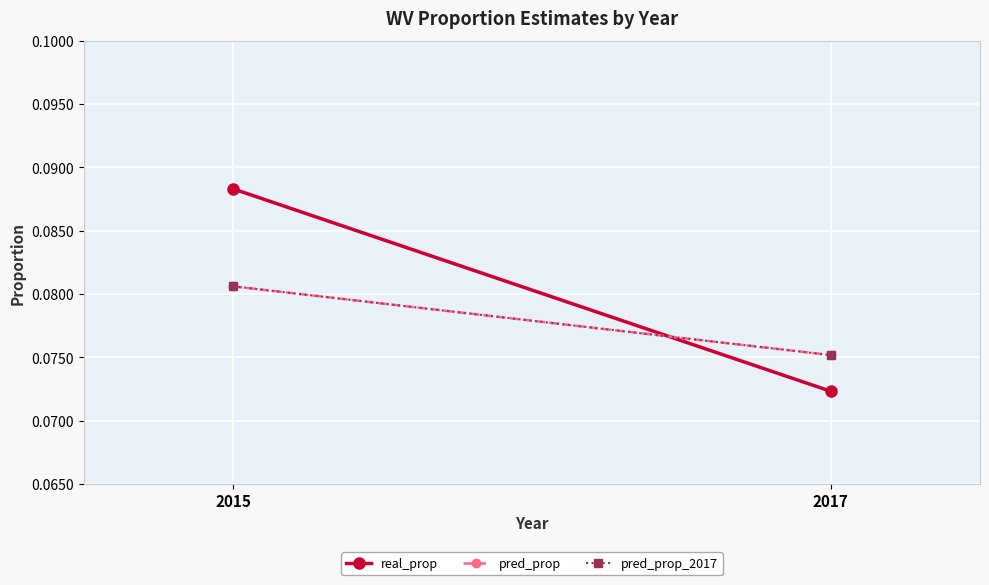

What is the maximum value shown in the chart?

0.1